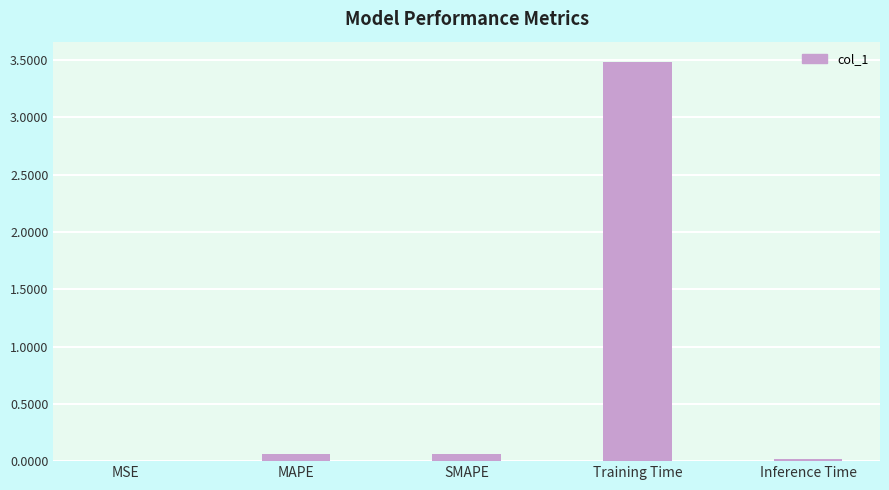

What is the sum of all values?

3.6